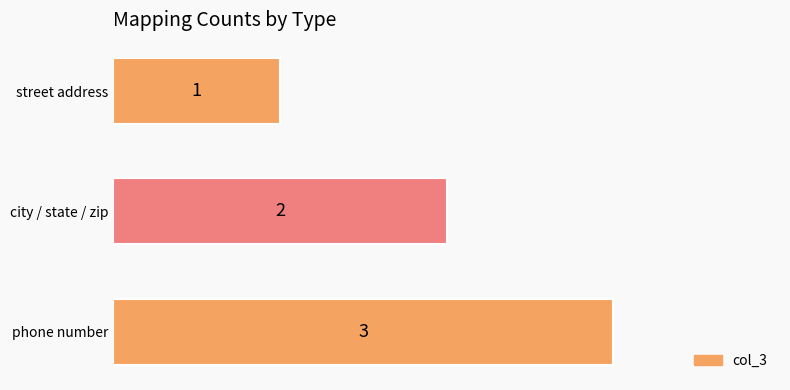

Reading bottom to top, extract all data points from this chart.

phone number=3	city / state / zip=2	street address=1